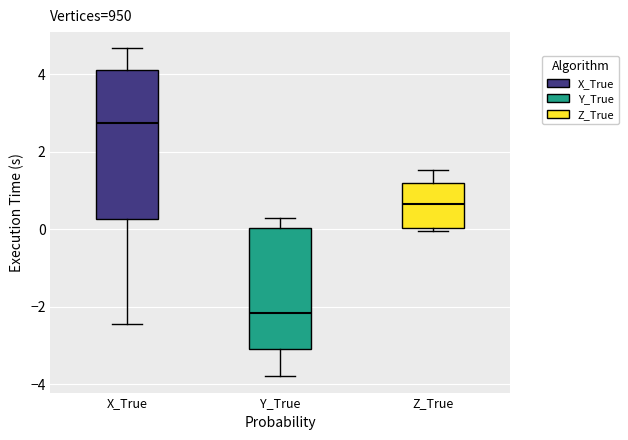

Reading left to right, transcribe this box plot: for each box, give where its median line is, the range the box spans, and where its two whiskers end, as read against the y-axis. The values are not printed on the chart, so give them approximately, as read against the axis.

X_True: median 2.8, box 0.2 to 4.2, whiskers -2.4 to 4.6
Y_True: median -2.2, box -3.0 to 0.0, whiskers -3.8 to 0.4
Z_True: median 0.6, box 0.0 to 1.2, whiskers 0.0 (just below the box's lower edge) to 1.6